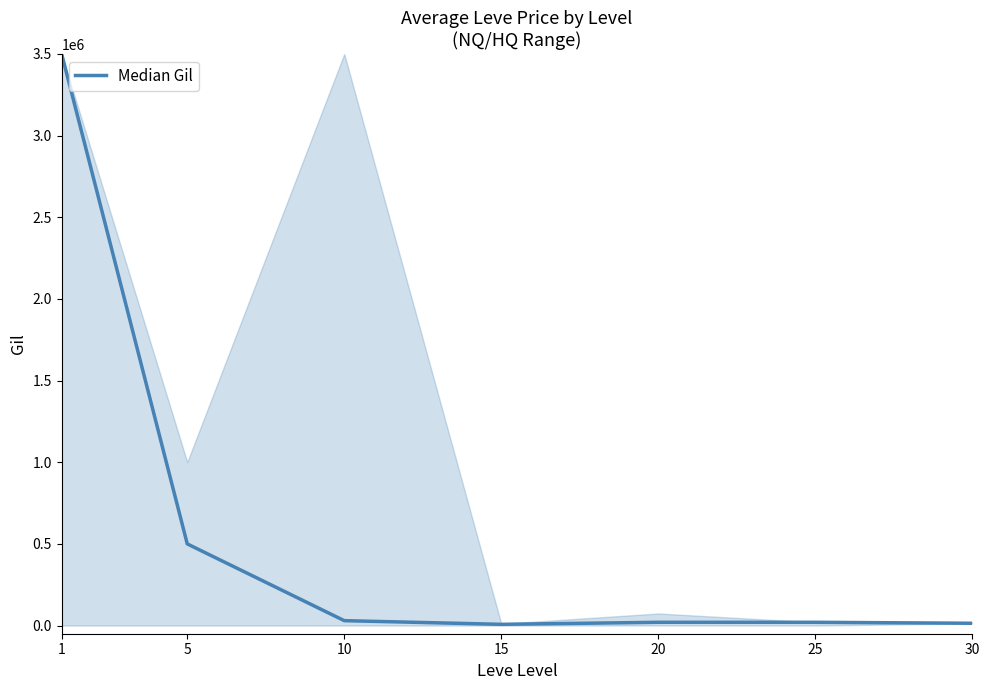

Approximately how many times larger is the value at 1 compared to 5?

7.0